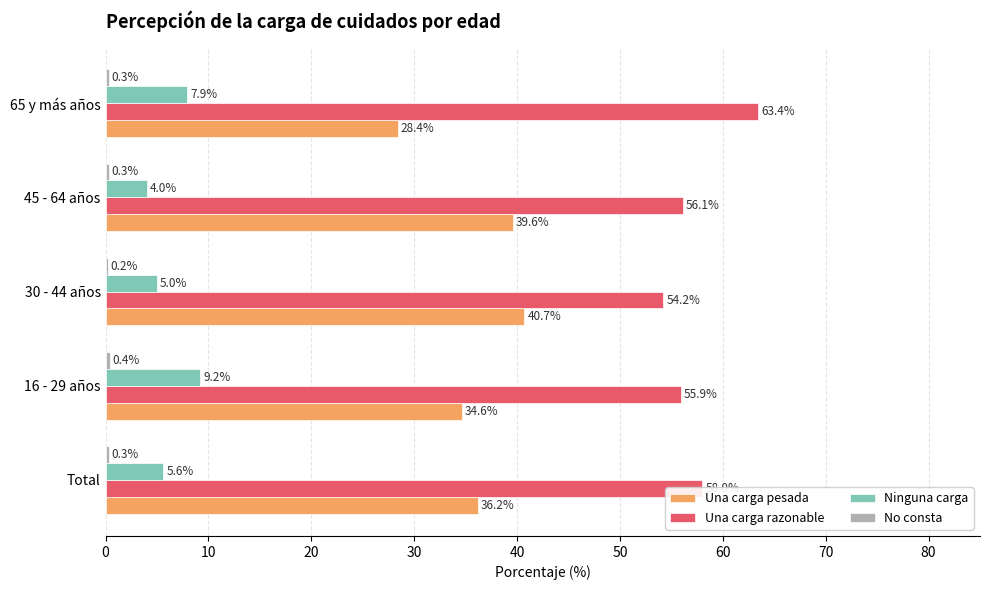

Is the value of Ninguna carga at Total greater than the value of Una carga pesada at 65 y más años?

No